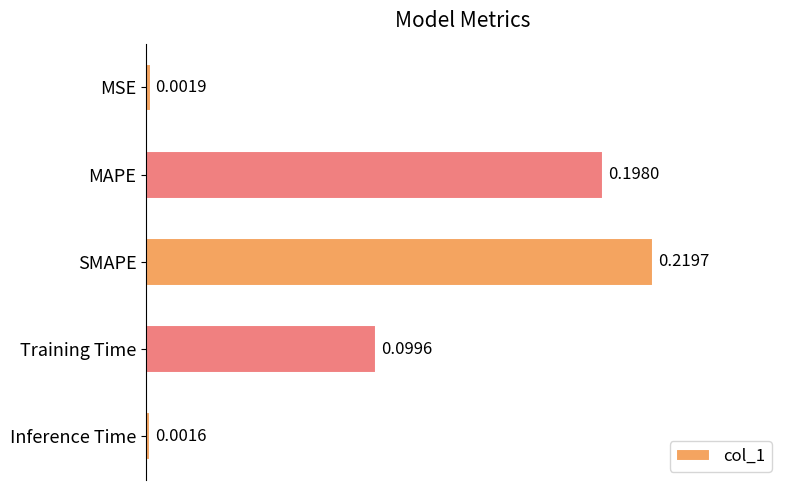

Where is the data nearest to the value 0?

Inference Time